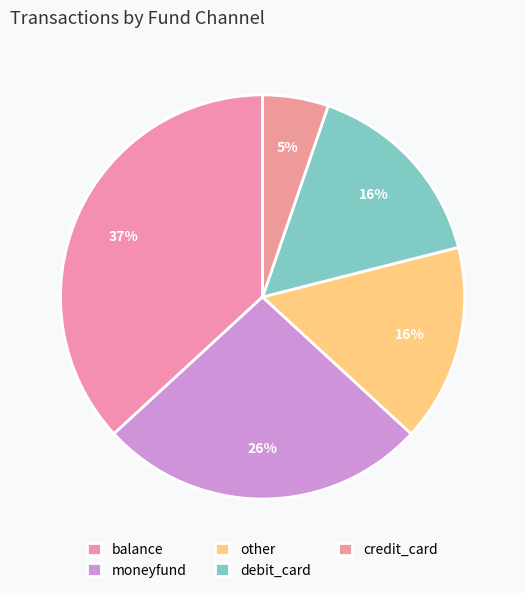

Count the number of slices in the pie.

5